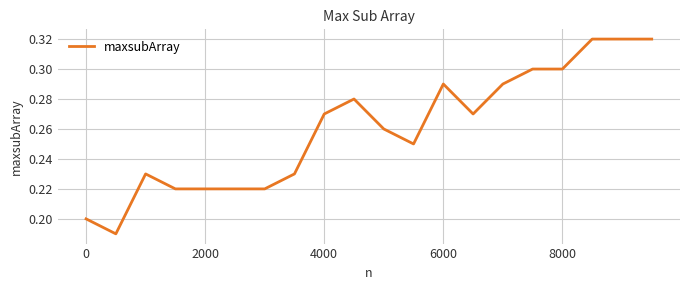

Does the chart display data point markers on the line(s)?

No